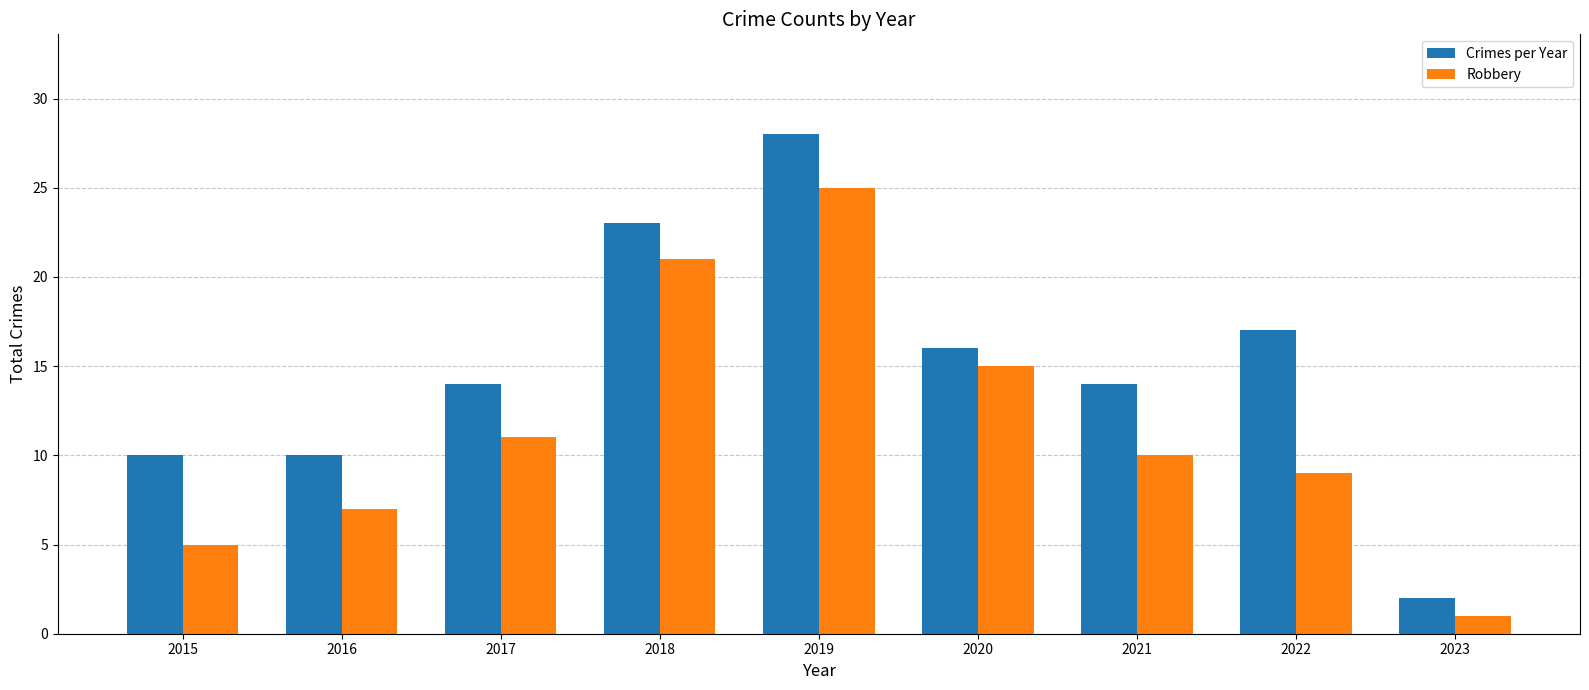

Reading left to right, transcribe all the data shown in this chart.

Crimes per Year: 10	10	14	23	28	16	14	17	2
Robbery: 5	7	11	21	25	15	10	9	1